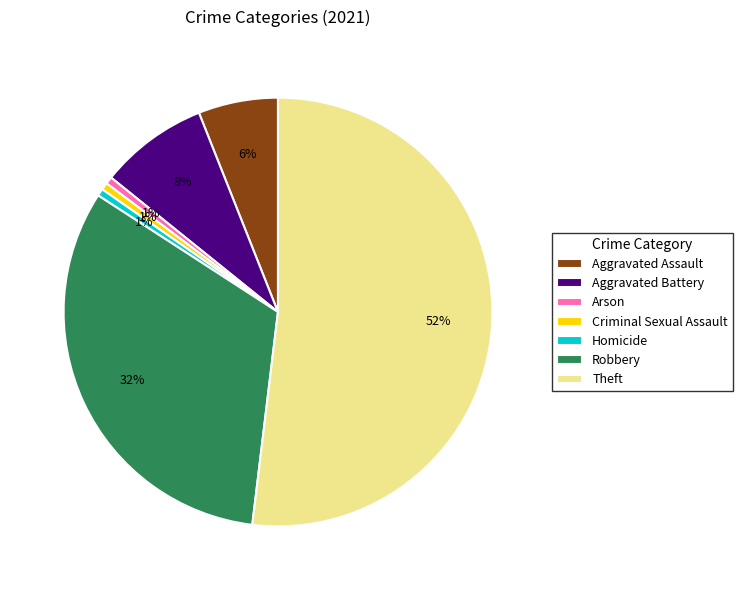

The Arson slice represents 11% of the pie. True or false?

False